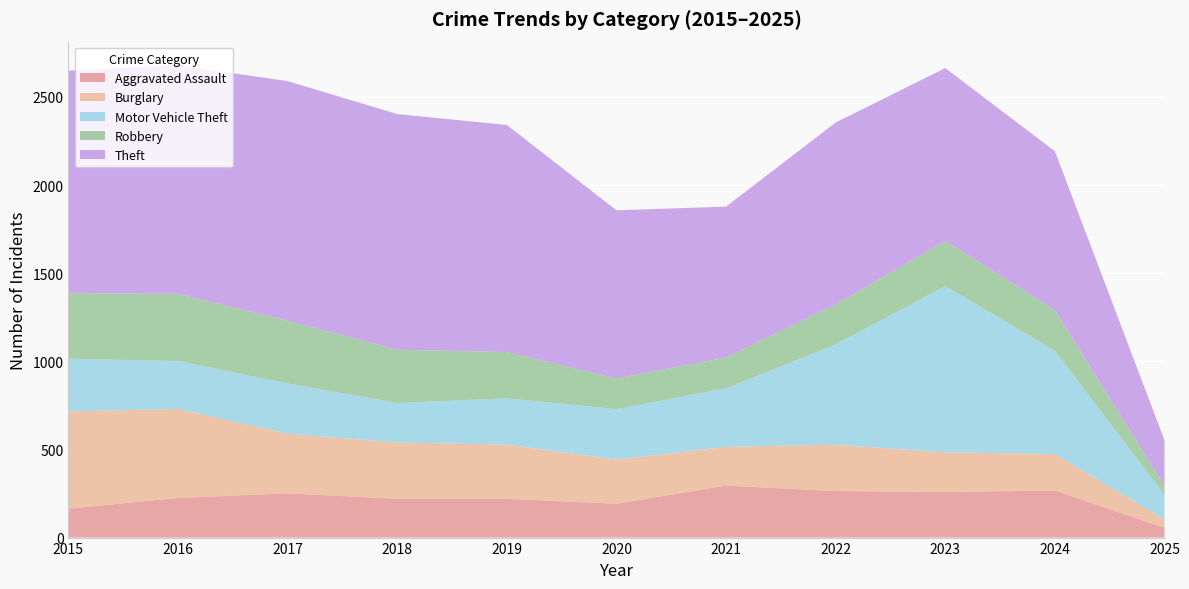

Reading left to right, transcribe all the data shown in this chart.

Aggravated Assault: 164	225	251	220	220	192	295	264	259	267	55
Burglary: 552	505	339	319	308	250	220	263	225	207	48
Motor Vehicle Theft: 299	272	285	225	262	287	332	569	943	587	138
Robbery: 372	381	356	302	263	174	175	227	257	230	53
Theft: 1263	1297	1359	1337	1288	954	856	1032	980	901	258